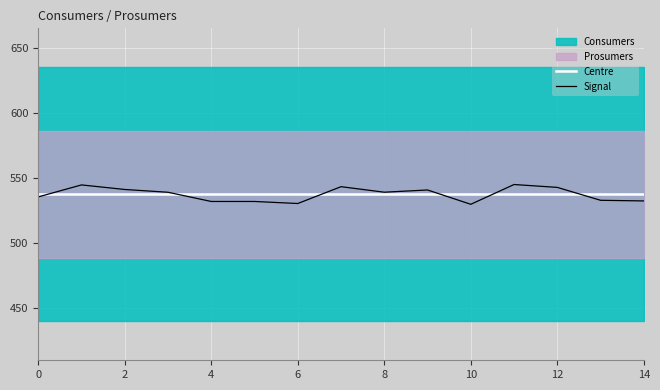

At which label does Signal reach its minimum?

10